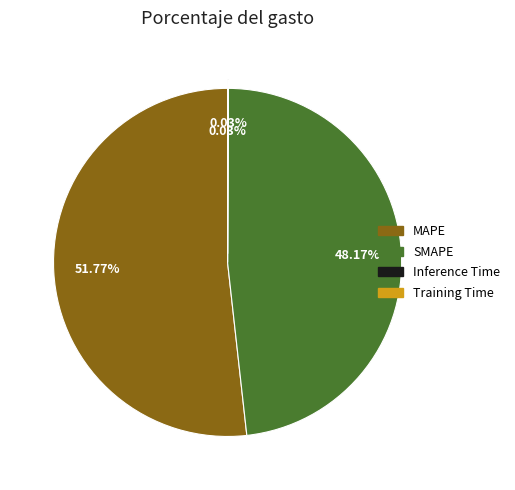

Between MAPE and SMAPE, which is larger?

MAPE